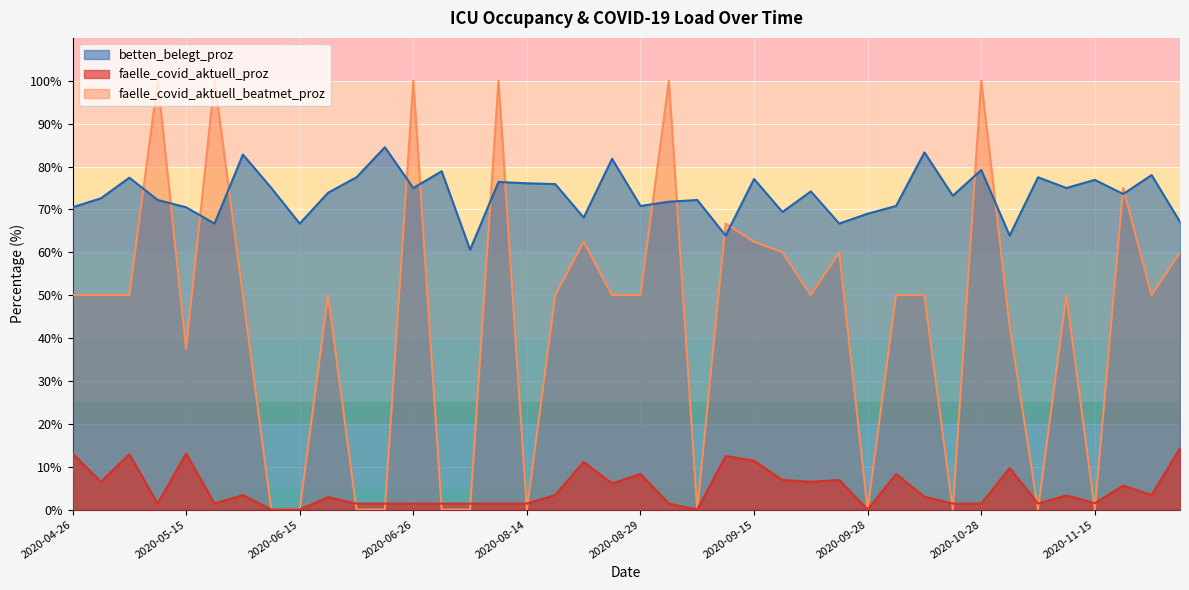

The betten_belegt_proz series shows 82.8 at 2020-06-02. True or false?

True